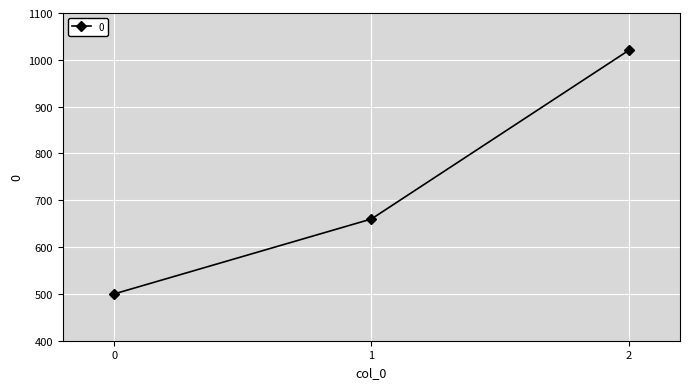

How many values are below 660?

1